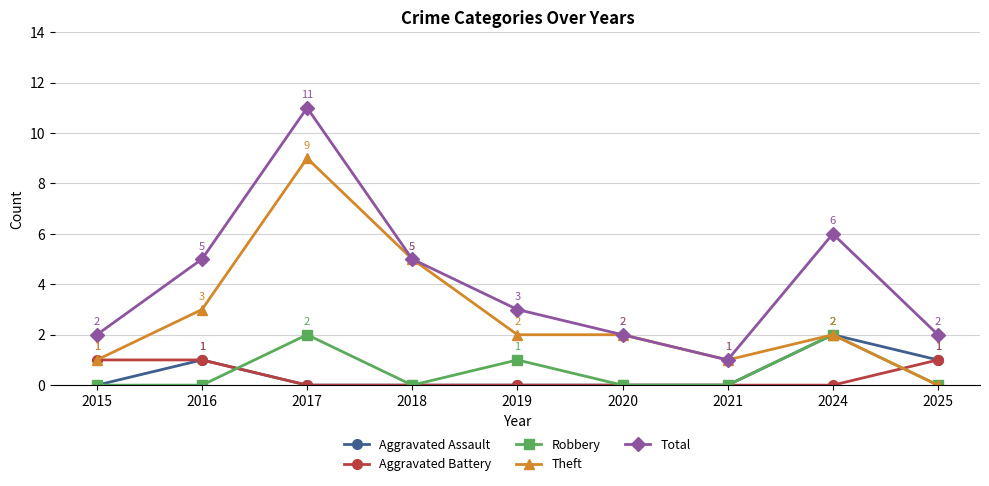

Reading right to left, list all the values displayed in this chart.

Aggravated Assault: 1	2	0	0	0	0	0	1	0
Aggravated Battery: 1	0	0	0	0	0	0	1	1
Robbery: 0	2	0	0	1	0	2	0	0
Theft: 0	2	1	2	2	5	9	3	1
Total: 2	6	1	2	3	5	11	5	2